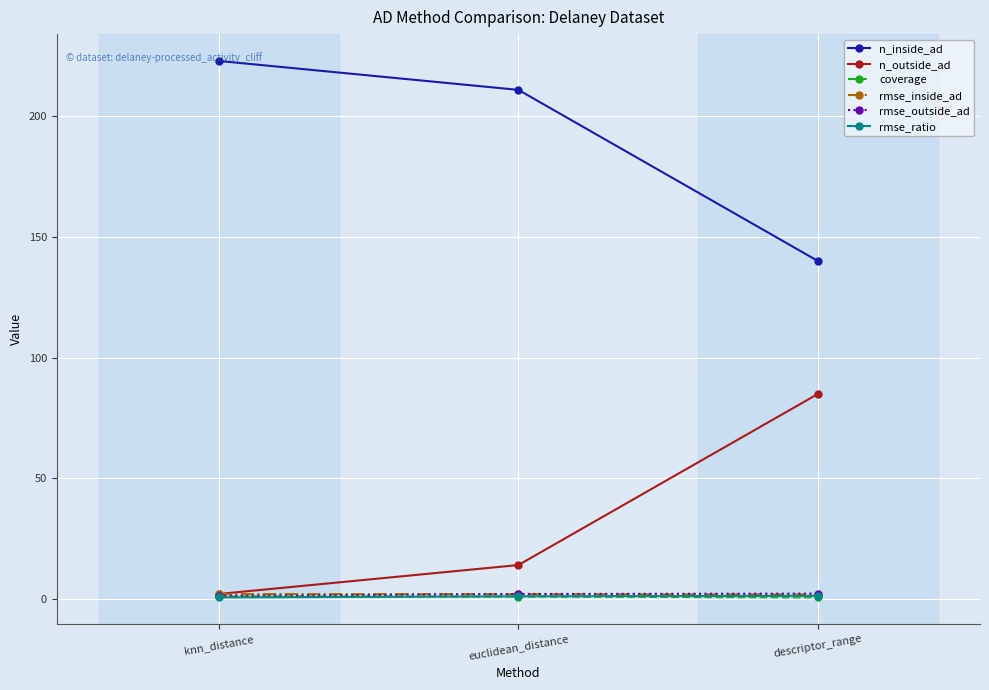

At how many categories does at least one series exceed 2?

3